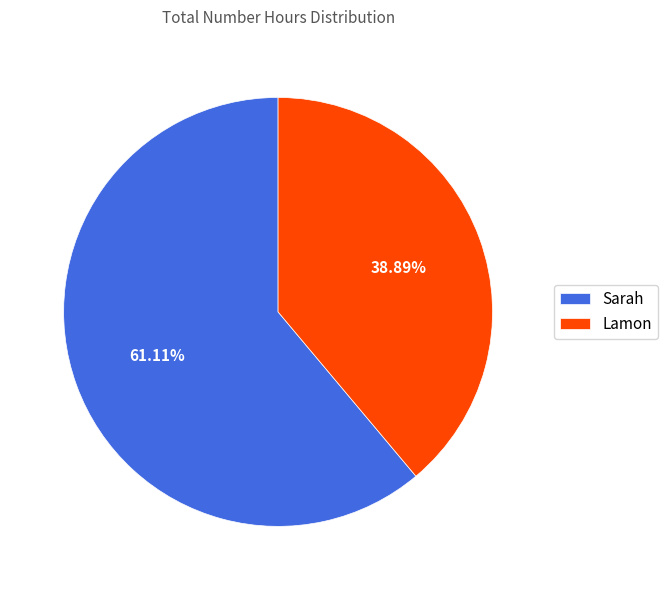

To the nearest percent, what percentage of the pie is Lamon?

39%